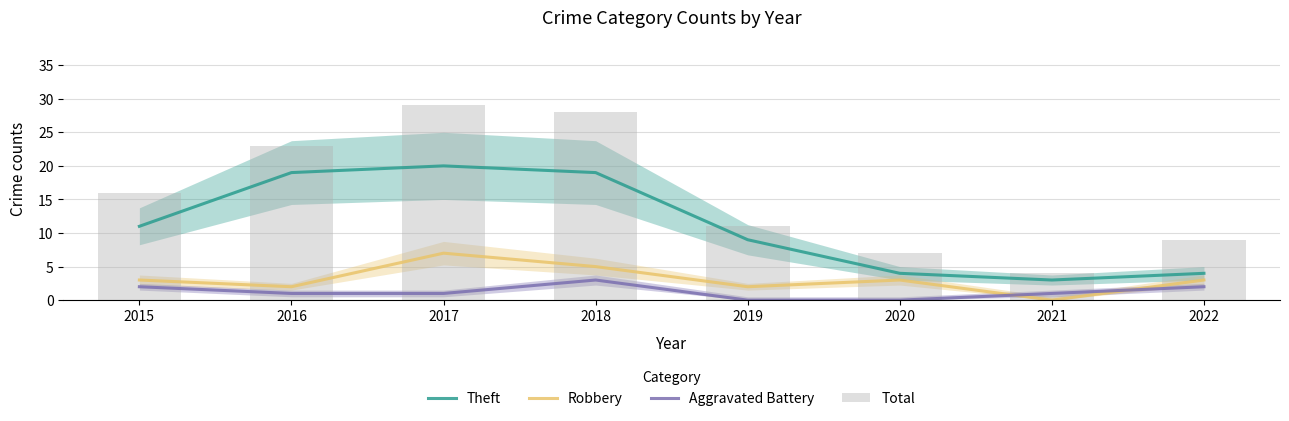

At which label is Total closest to 16?

2015